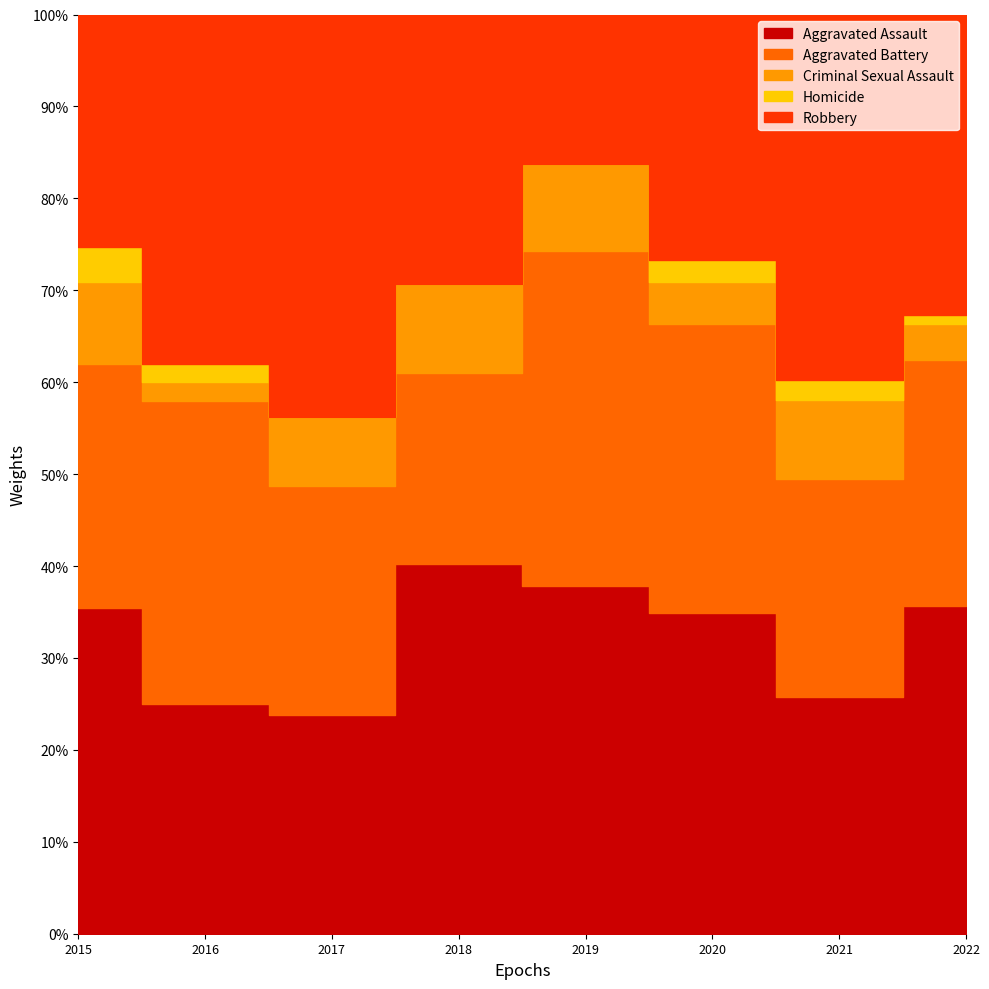

Which series has the largest range (max minus min)?

Robbery